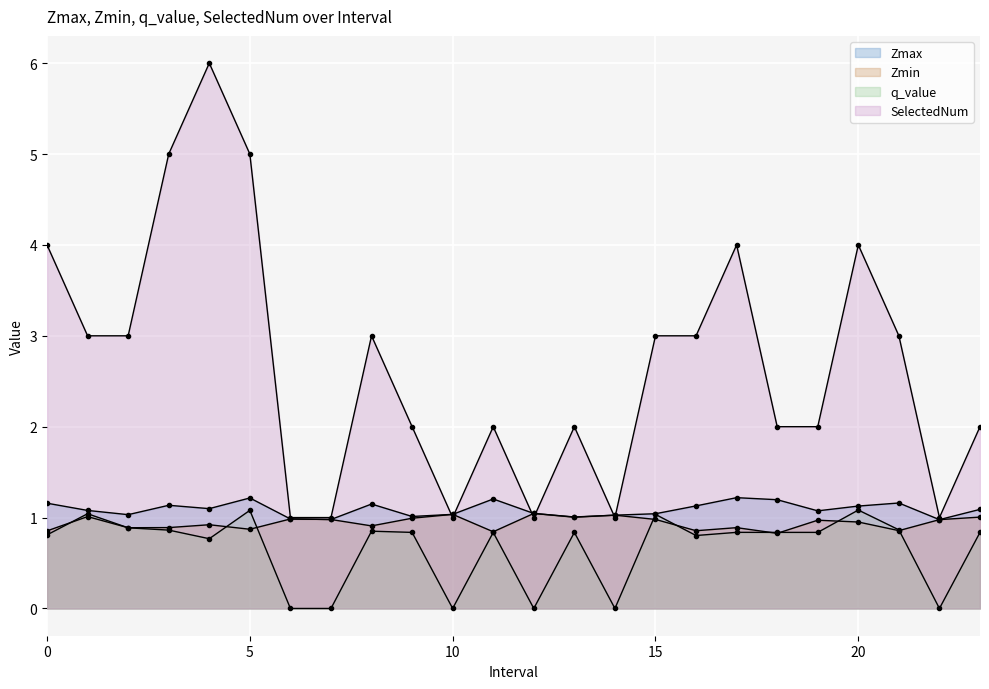

Which category has the highest value across all series?

4